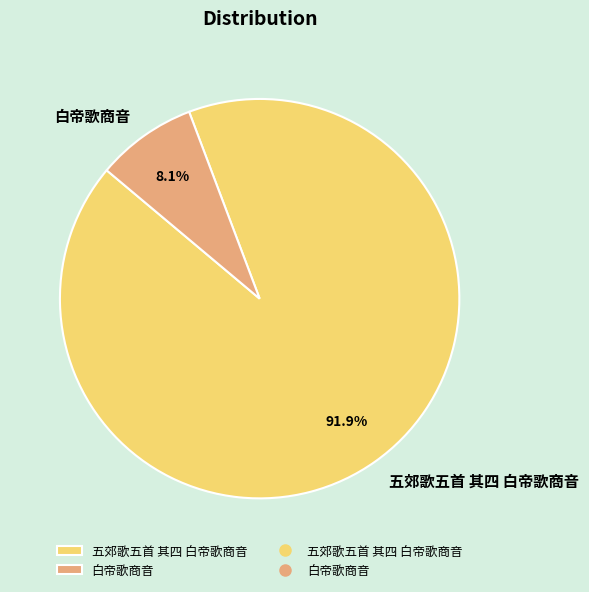

True or false: 五郊歌五首 其四 白帝歌商音 accounts for 92% of the total.

True